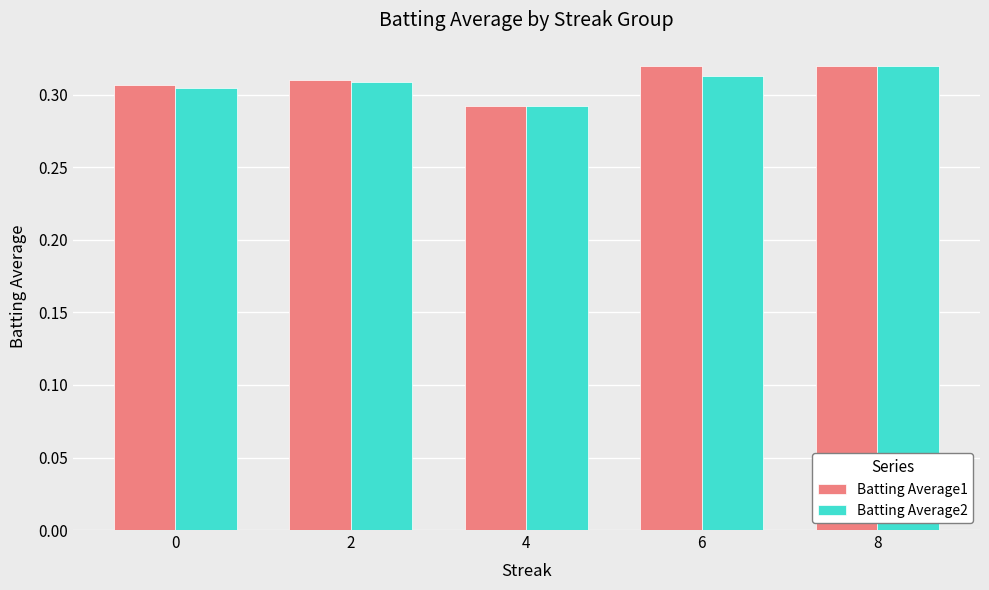

What is the sum of all Batting Average2 values?

1.5